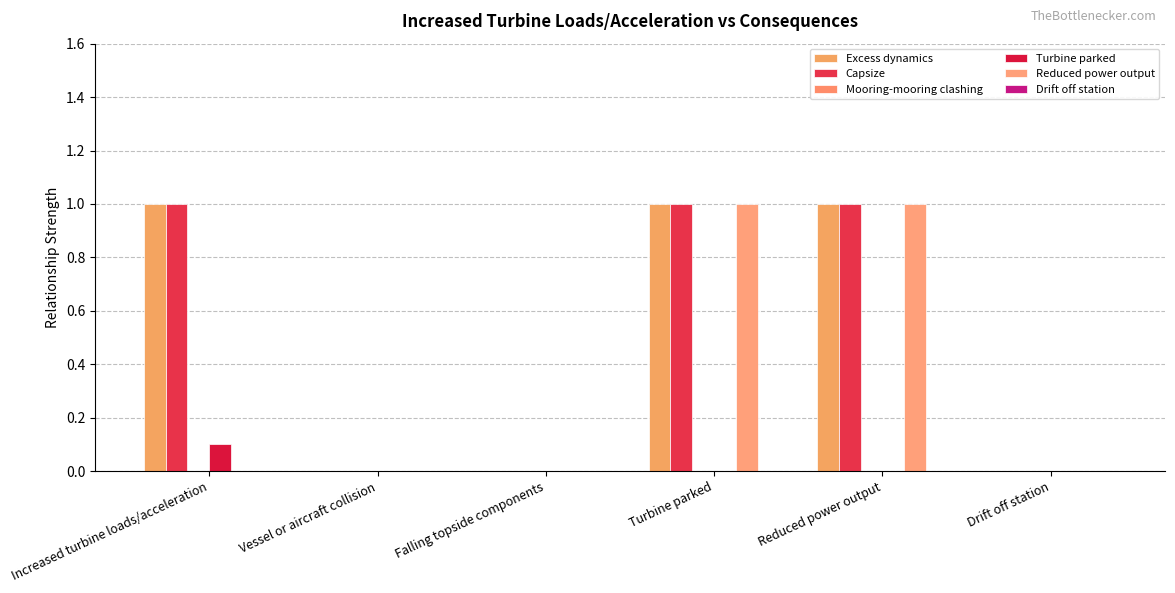

What is the average value of the Excess dynamics series?

0.5